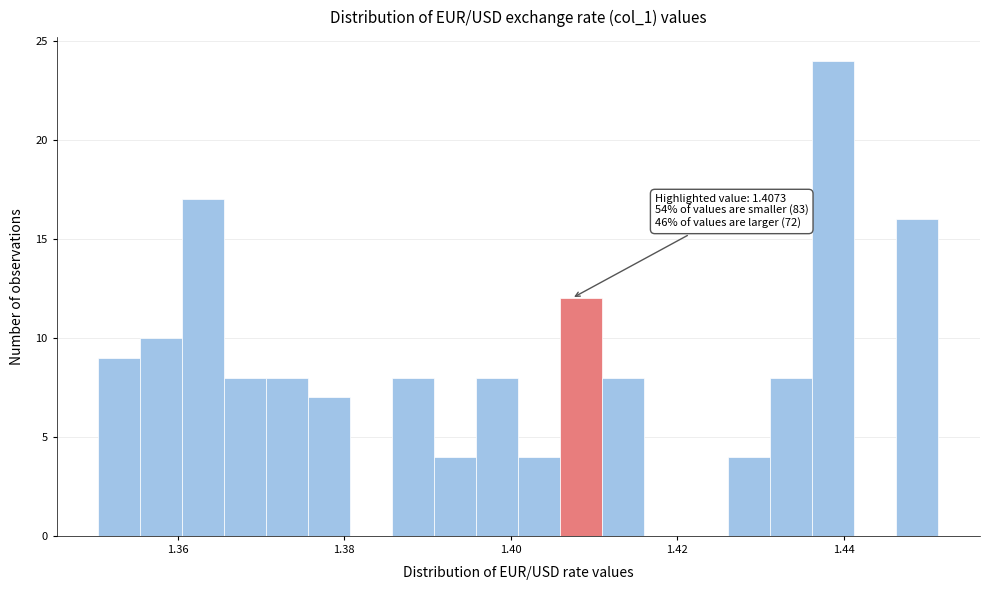

Read against the x-axis, roughly where is the centre of the tallest bar?

1.438